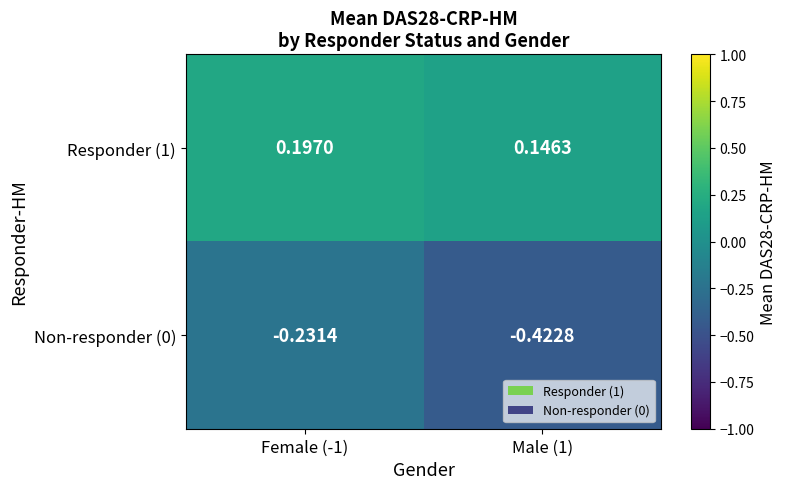

Is the value of Responder (1) at Male (1) greater than the value of Non-responder (0) at Female (-1)?

Yes